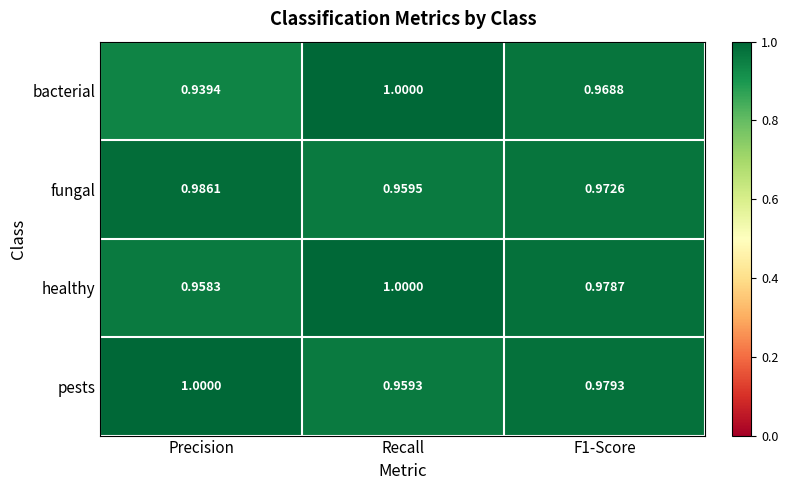

At which label is pests closest to 0?

Recall